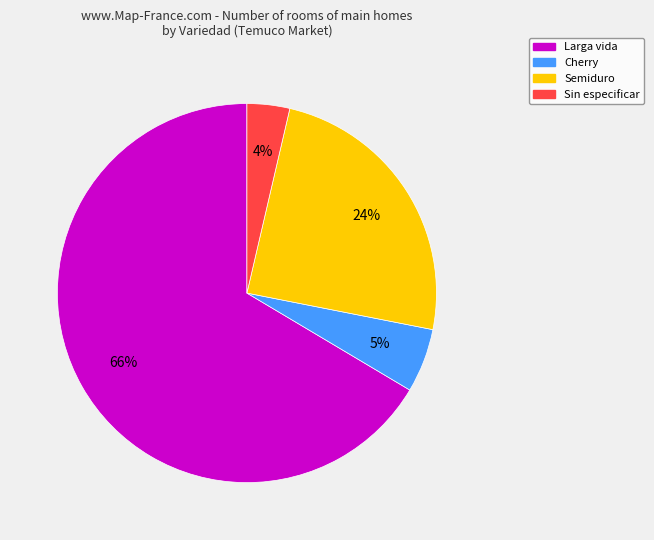

Combined, do Semiduro and Cherry account for over 50%?

No